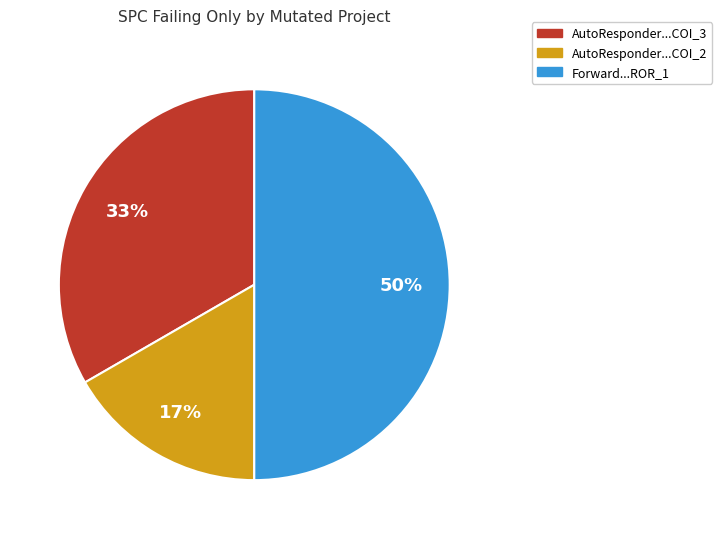

How many slices are in this pie chart?

3